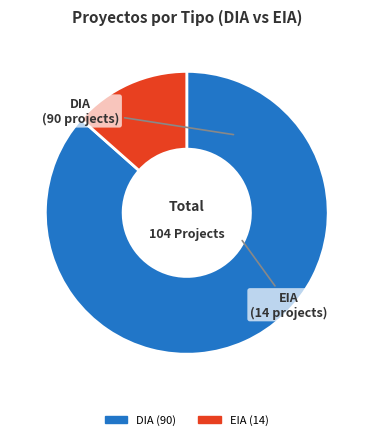

Is it true that EIA is 22% of the pie?

False